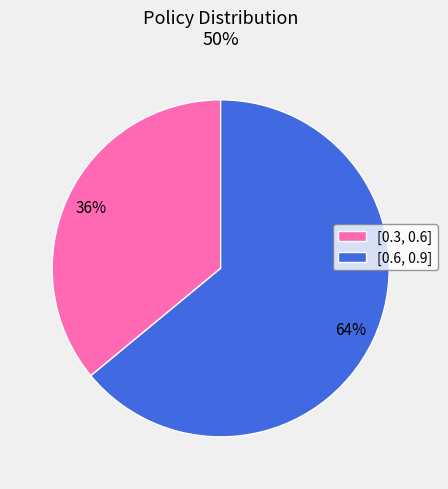

Does [0.6, 0.9] represent more than half of the total?

Yes